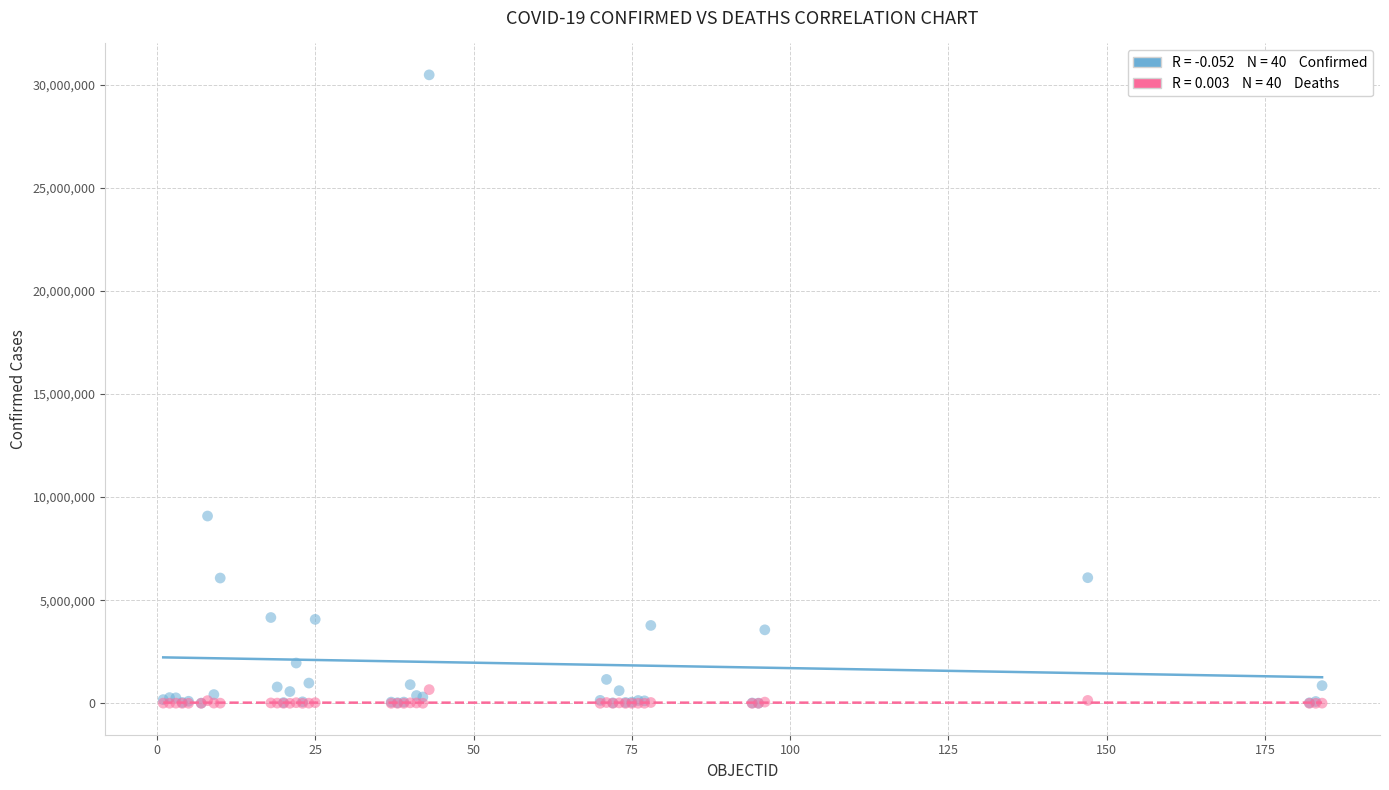

Across all series, what Y value is closest to 15241225?

9083673